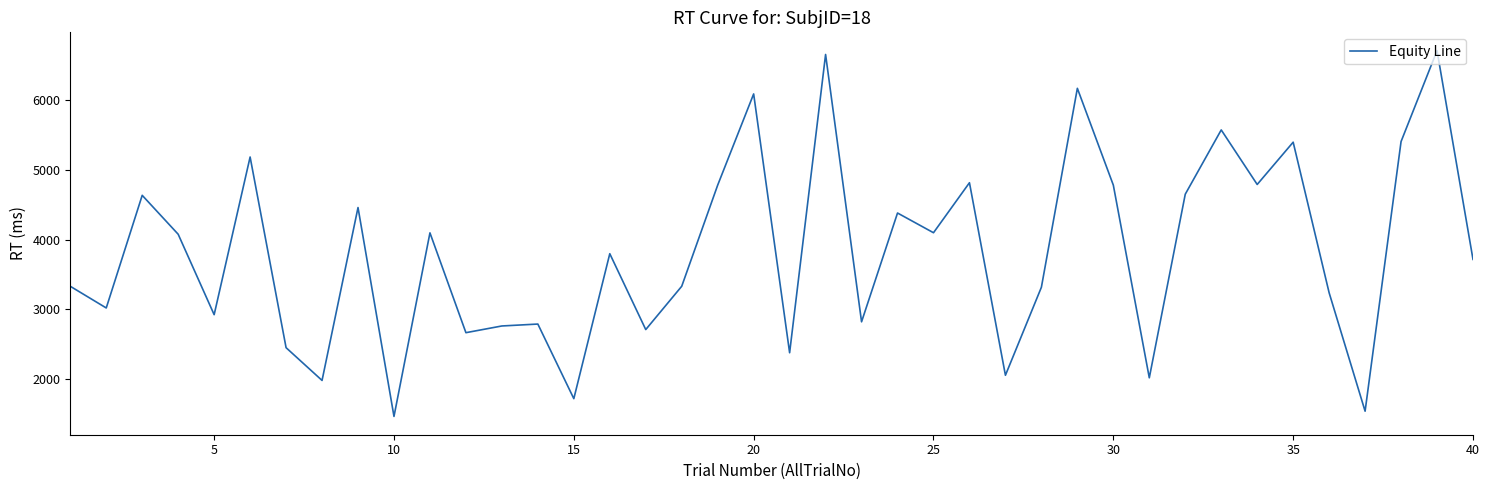

What is the difference between the maximum and minimum values?

5246.8